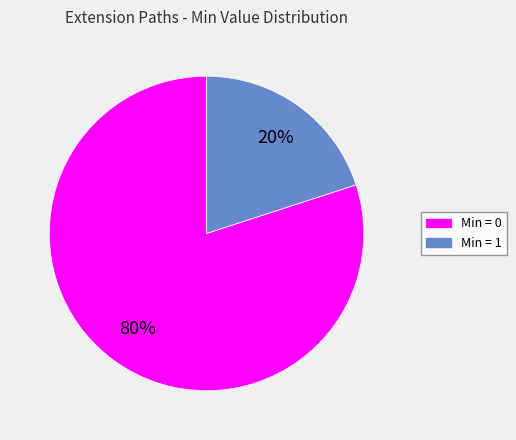

Is there any slice that represents more than half of the pie?

Yes